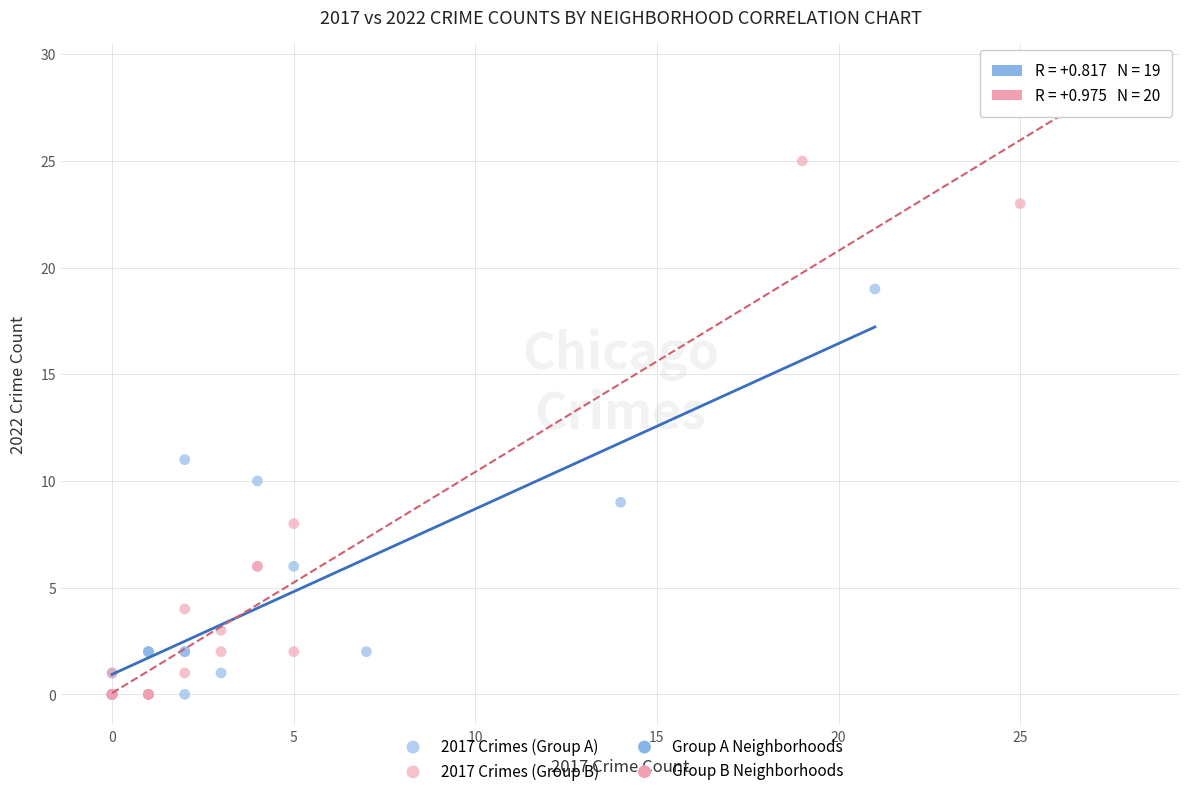

Which series has the largest Y range (max minus min)?

2017 Crimes (Group B)